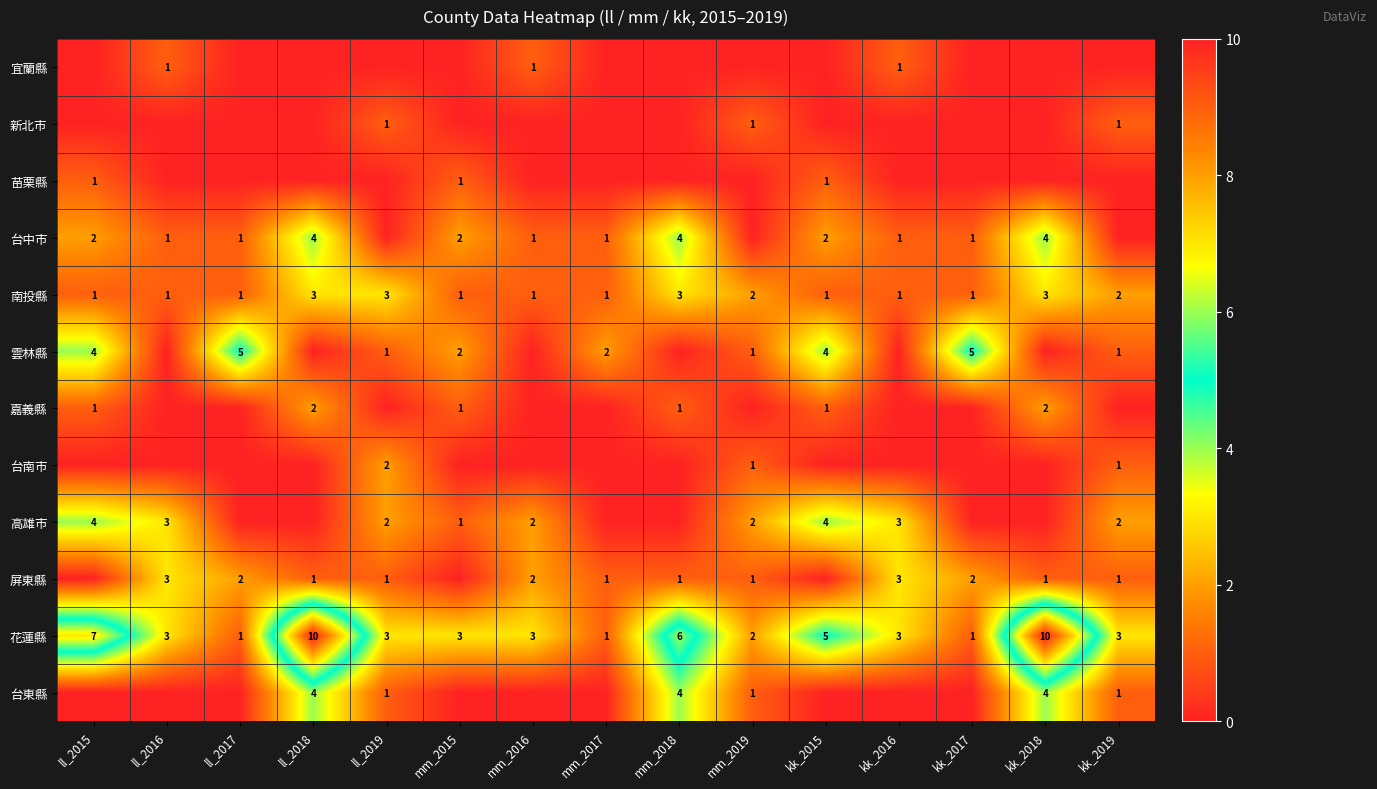

Which category has the highest value across all series?

ll_2018